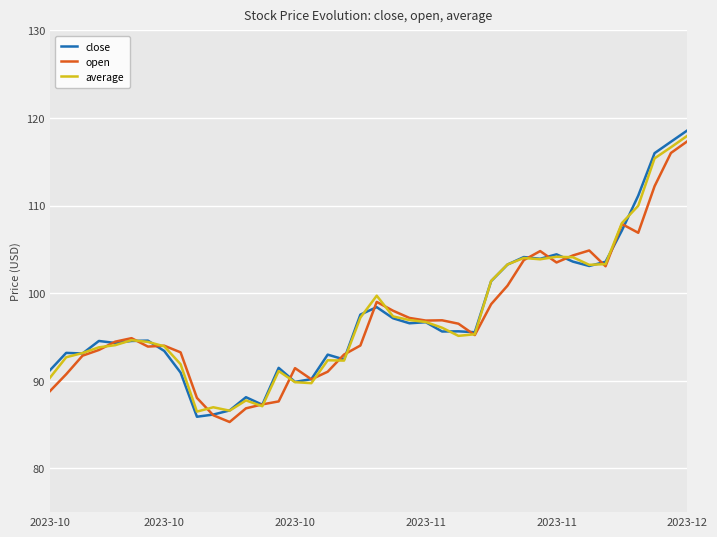

Which series has the largest range (max minus min)?

close